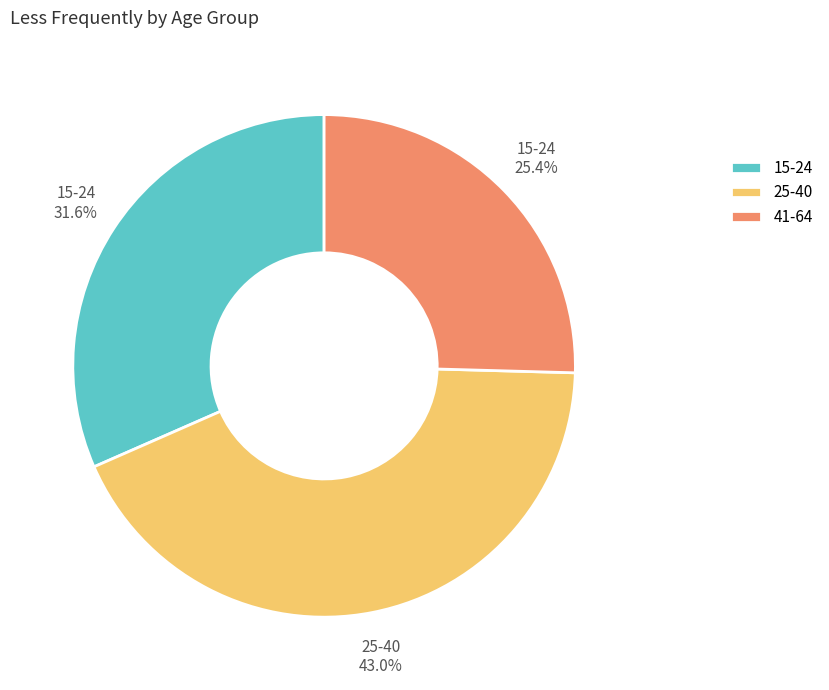

How much of the chart is everything except 15-24?

68.4%